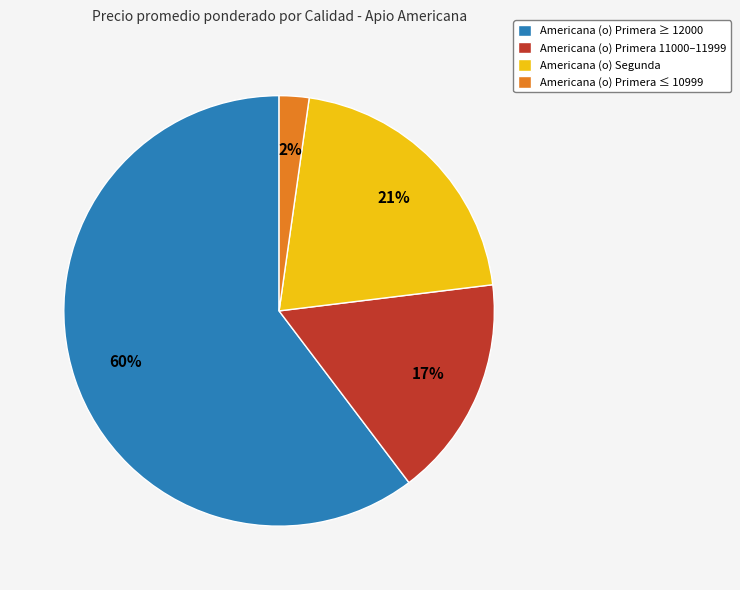

Do Americana (o) Primera 11000–11999 and Americana (o) Segunda together represent more than half of the pie?

No